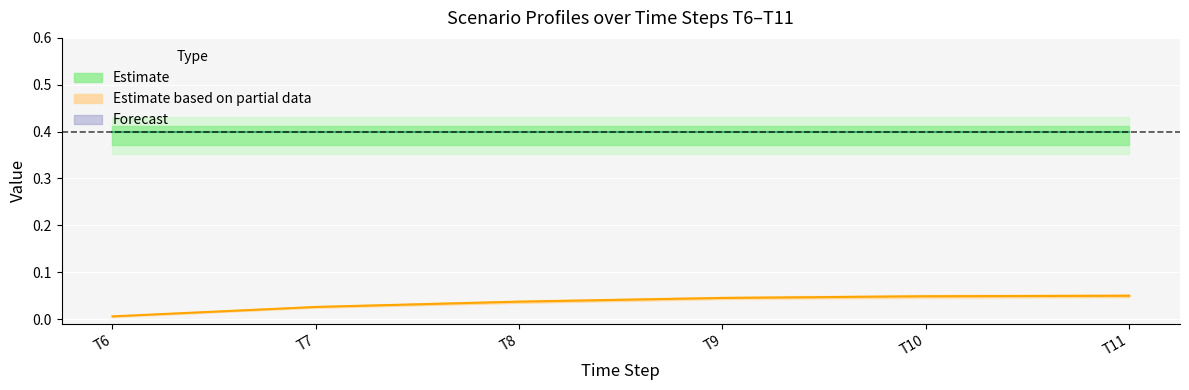

Is the value of Estimate (ID=1, mean) at T10 greater than the value of Scenarios ID=2 (mean) at T9?

Yes